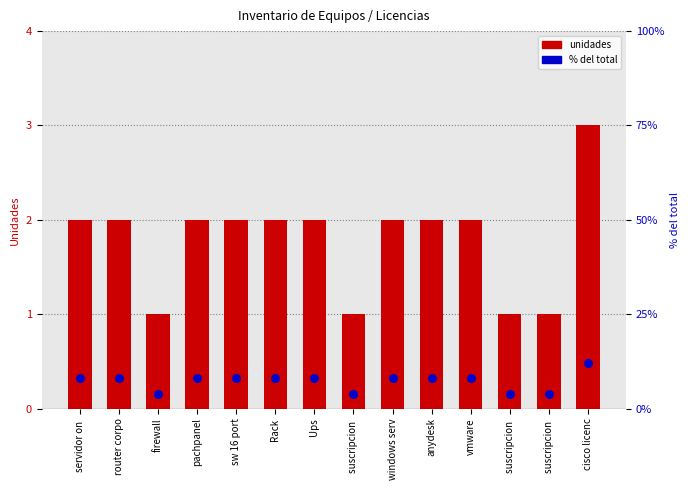

Which series contains the lowest Y value?

unidades